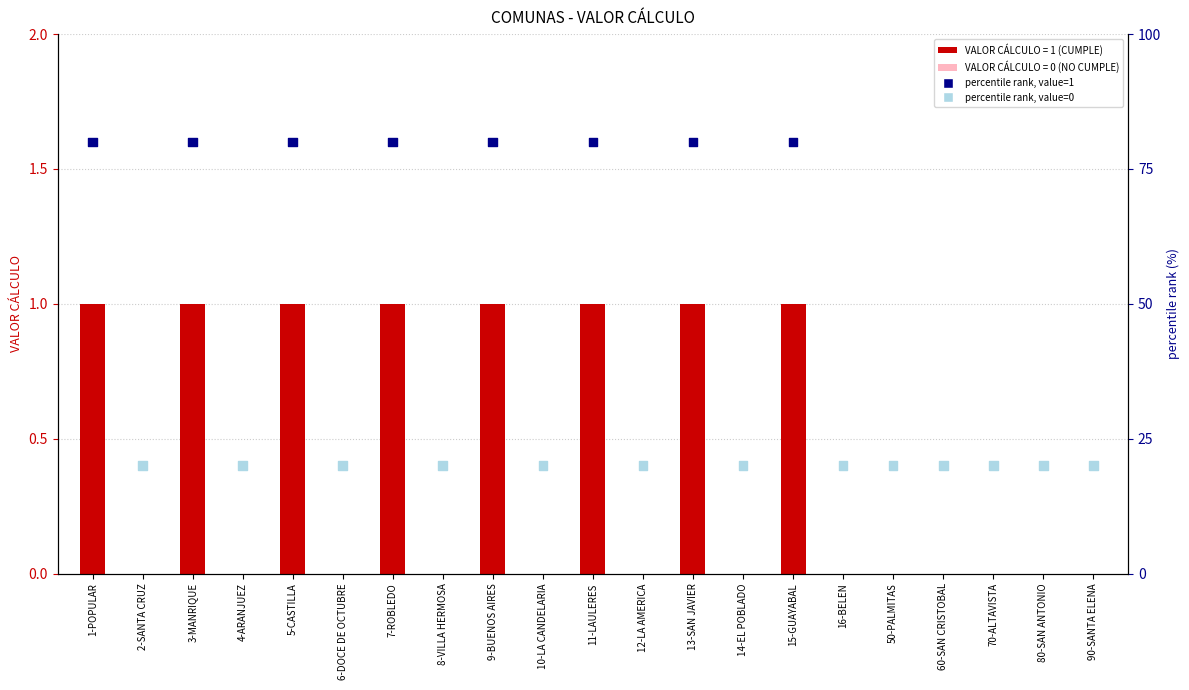

Which series has the widest spread of Y values?

percentile rank